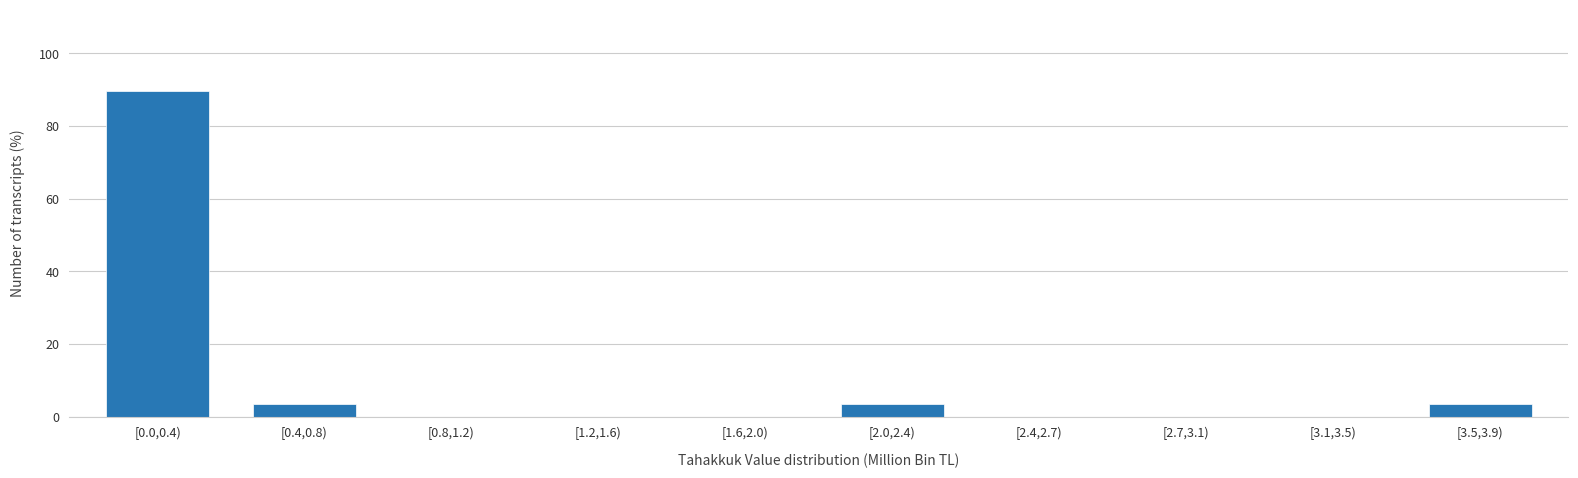

Reading left to right, extract all data points from this chart.

[0.0,0.4)=89.7	[0.4,0.8)=3.4	[0.8,1.2)=0.0	[1.2,1.6)=0.0	[1.6,2.0)=0.0	[2.0,2.4)=3.4	[2.4,2.7)=0.0	[2.7,3.1)=0.0	[3.1,3.5)=0.0	[3.5,3.9)=3.4